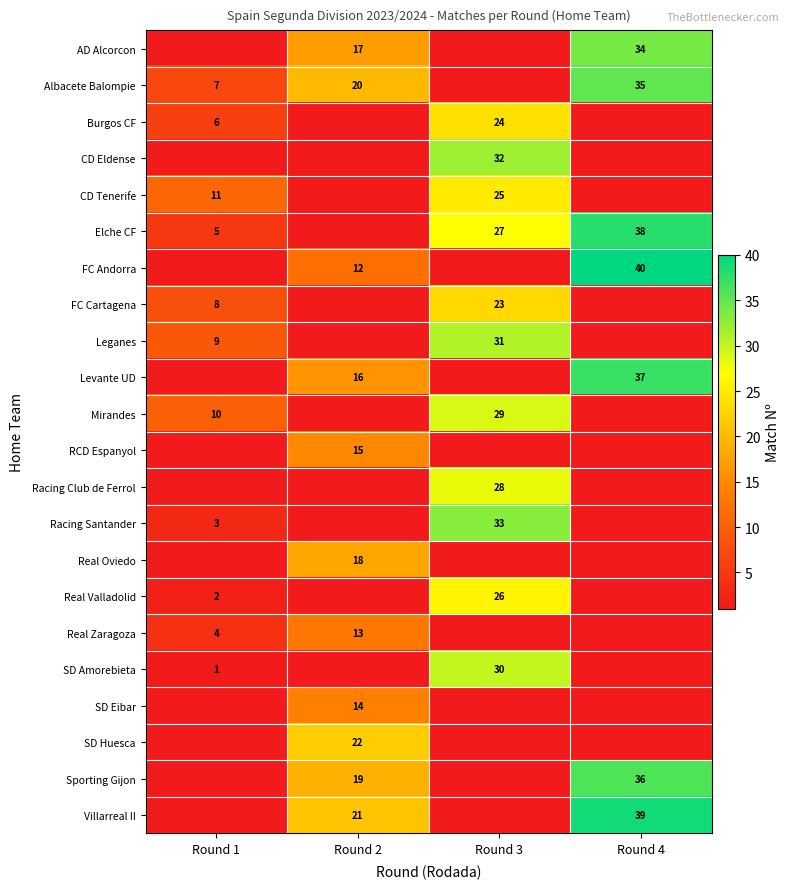

At which category does the chart reach its minimum across all series?

Round 1